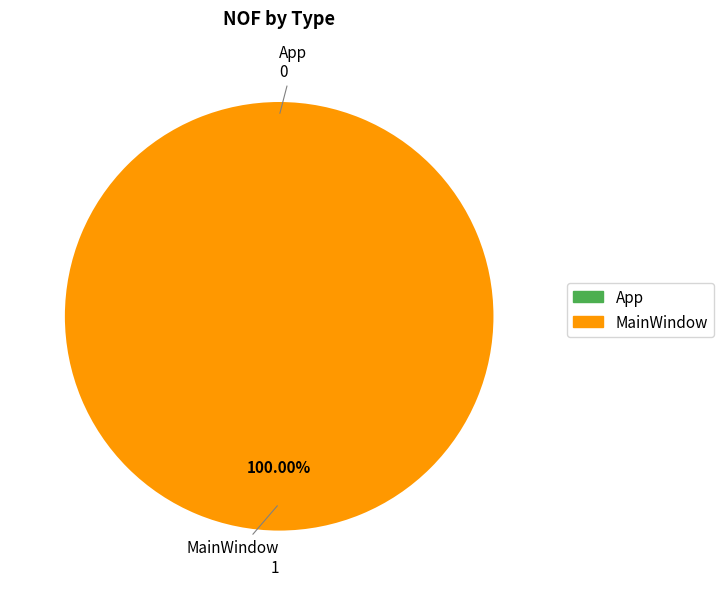

What is the total percentage of MainWindow and App?

100.0%